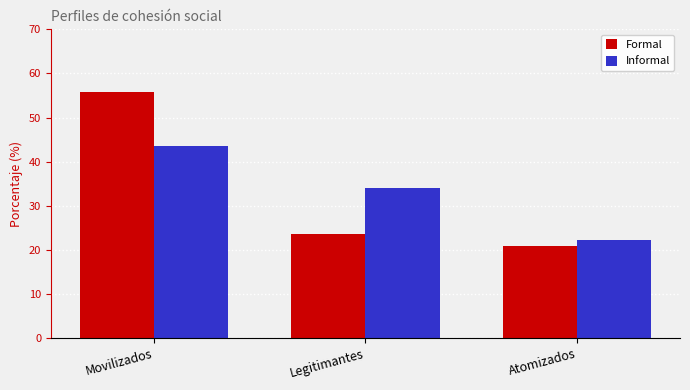

At which category is the sum across all series the highest?

Movilizados